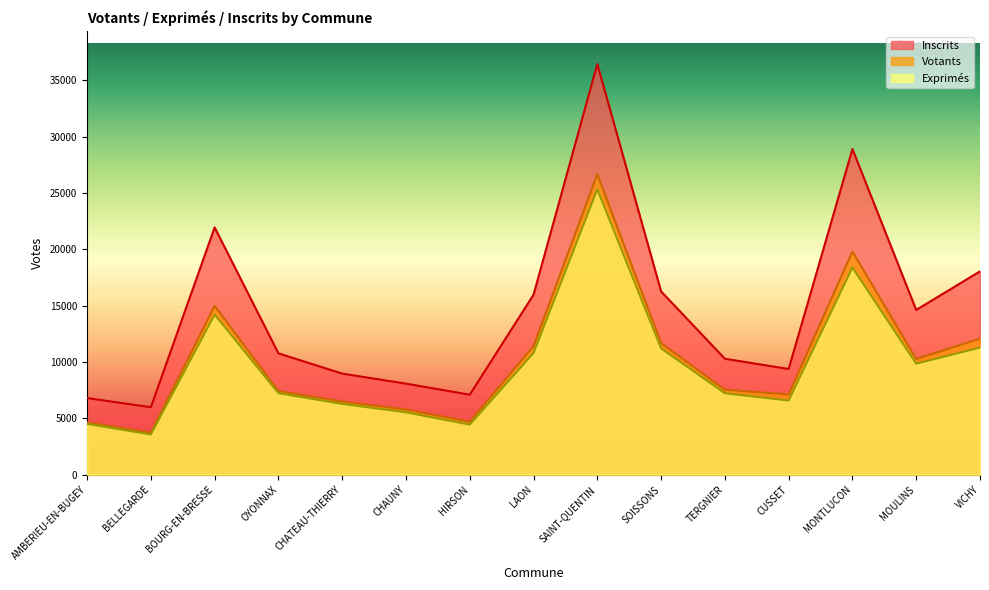

Which series has the largest total across all categories?

Inscrits